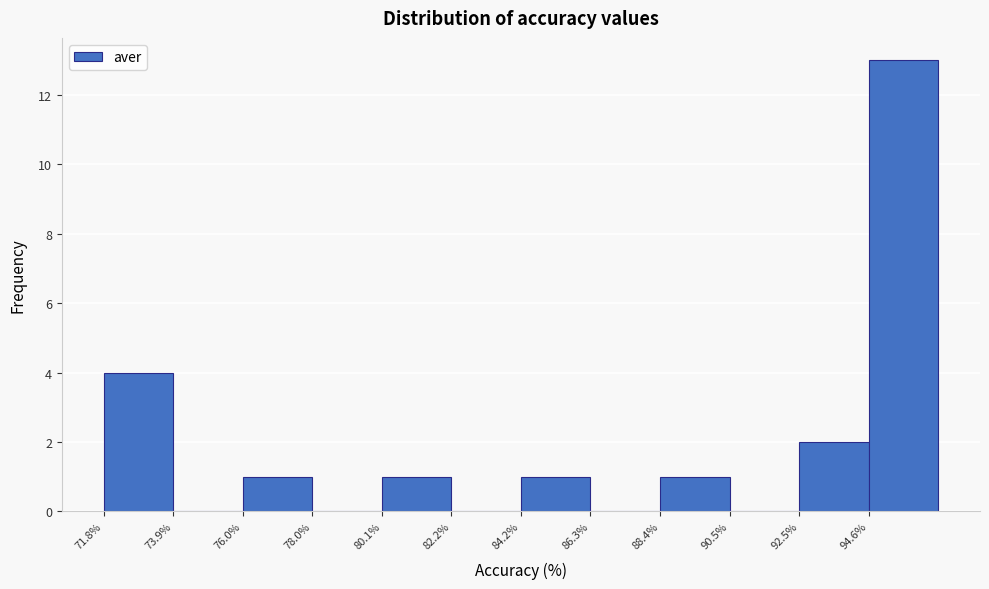

Reading left to right, list every bar in this chart as the range it spans on the x-axis followed by its height. Neither the bar edges nor the heights are printed on the chart, so give them approximately, as read against the axes.

72.0 to 74.0: 4
74.0 to 76.0: 0
76.0 to 78.0: 1
78.0 to 80.0: 0
80.0 to 82.0: 1
82.0 to 84.0: 0
84.0 to 86.5: 1
86.5 to 88.5: 0
88.5 to 90.5: 1
90.5 to 92.5: 0
92.5 to 94.5: 2
94.5 to 96.5: 13